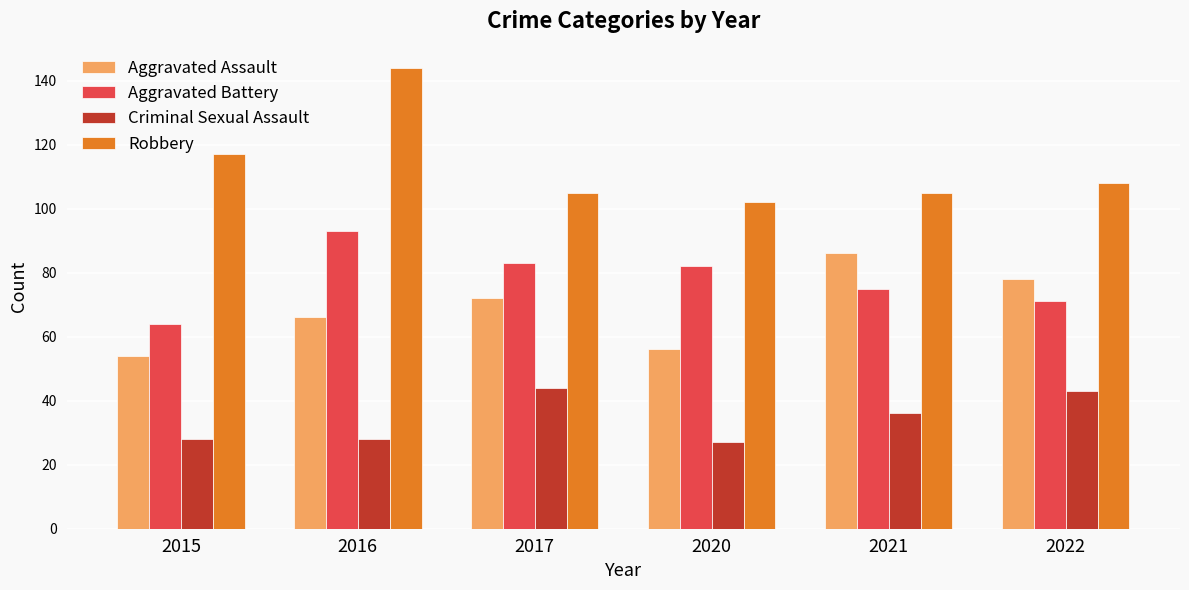

What is the highest value of the Robbery series?

144